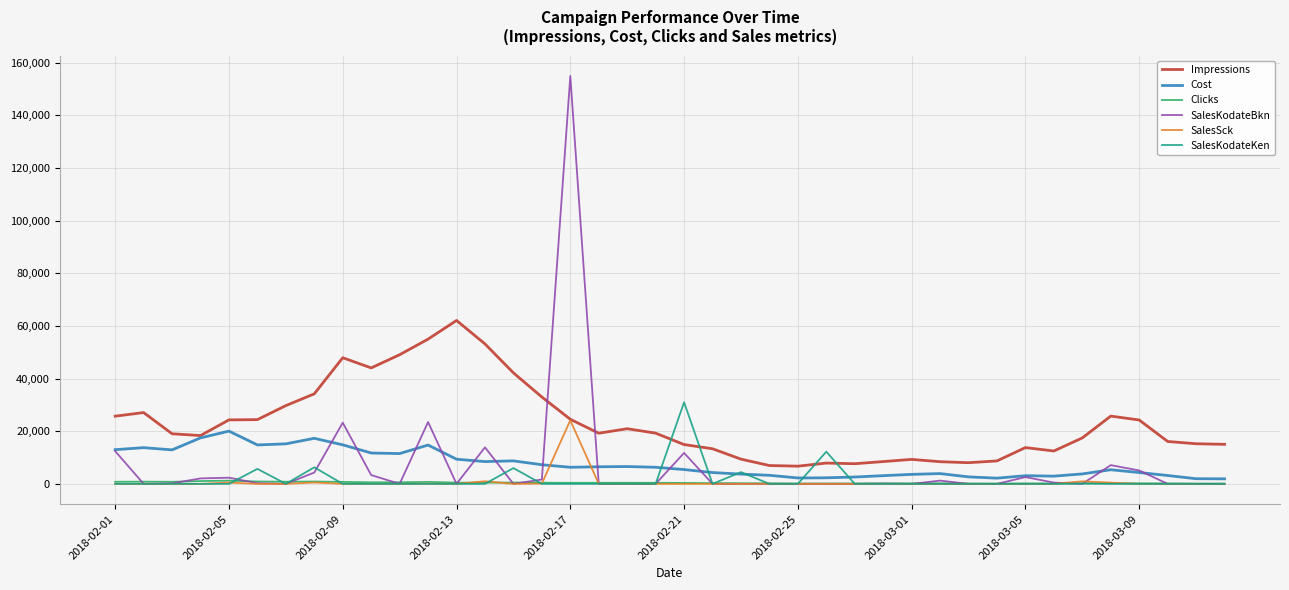

How many distinct data groups are displayed?

6